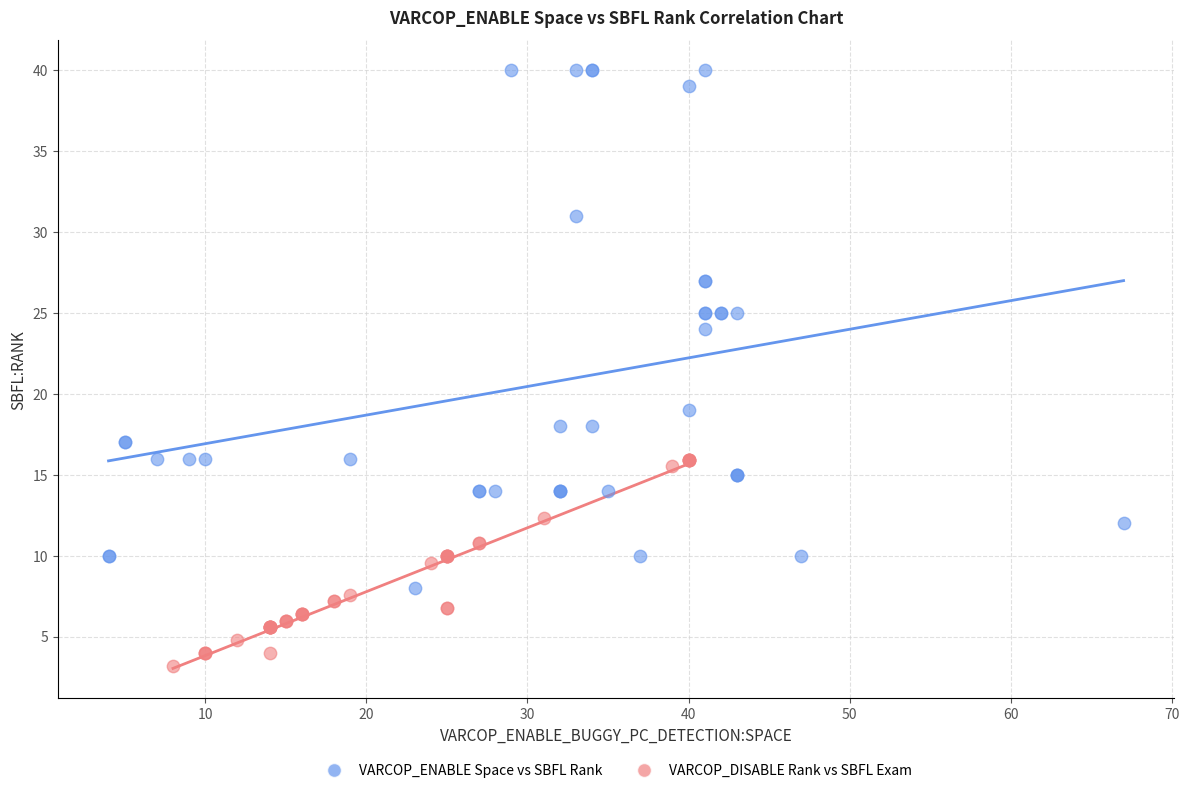

Which series contains the lowest Y value?

VARCOP_DISABLE Rank vs SBFL Exam